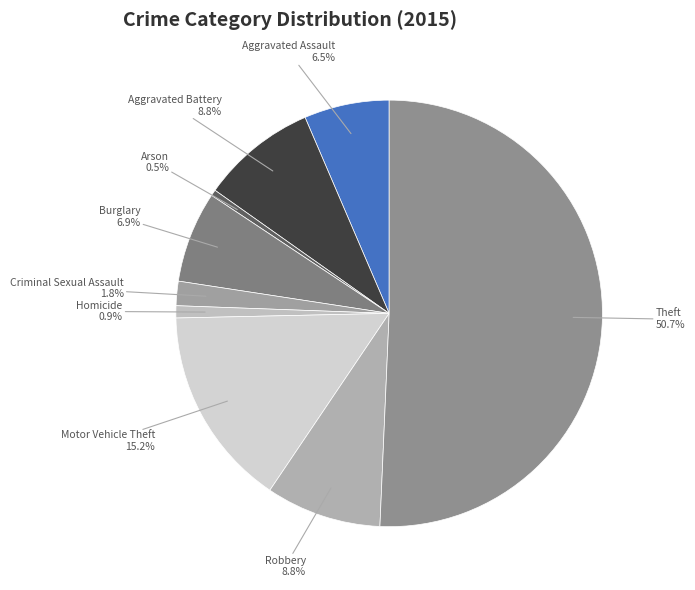

What percentage do Theft and Aggravated Assault together represent?

57.1%